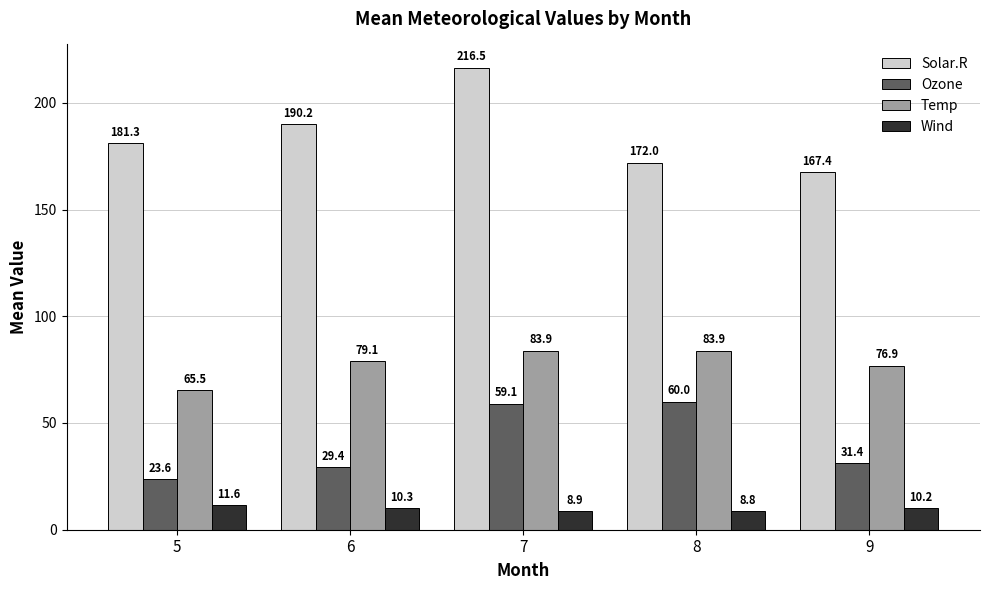

Reading right to left, what are all the values shown in this chart?

Solar.R: 167.4	172.0	216.5	190.2	181.3
Ozone: 31.4	60.0	59.1	29.4	23.6
Temp: 76.9	83.9	83.9	79.1	65.5
Wind: 10.2	8.8	8.9	10.3	11.6